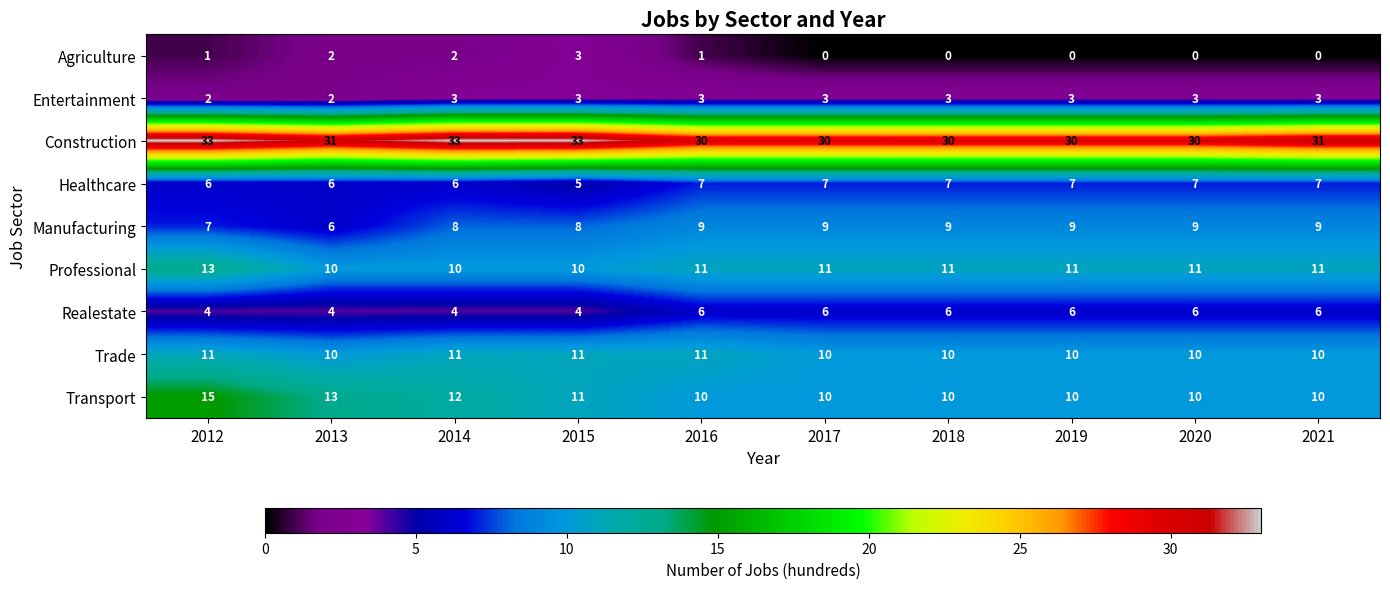

At which category is the sum across all series the highest?

2012